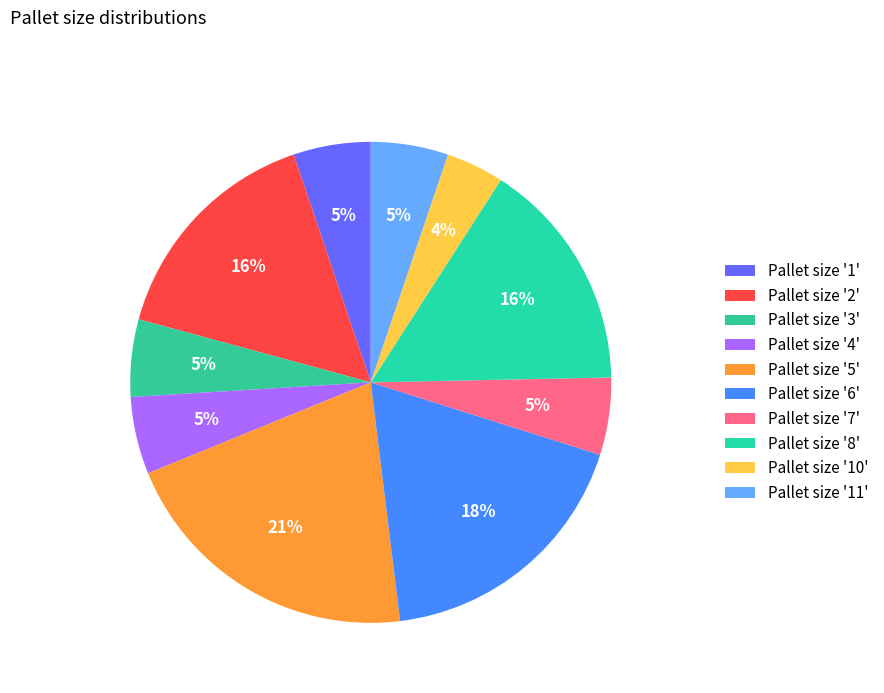

Count the number of slices in the pie.

10